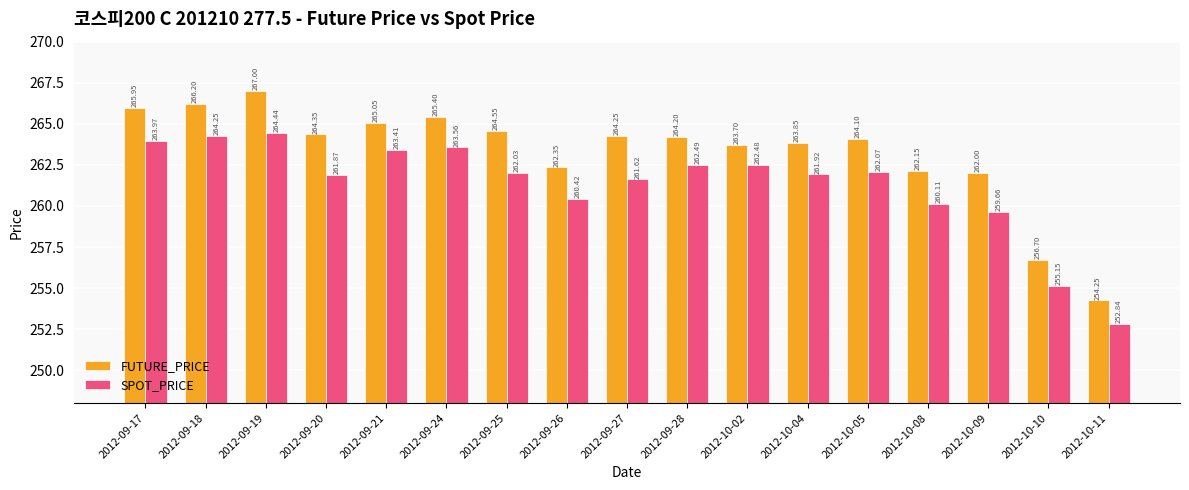

What is the spread (max minus min) of values at 2012-10-11?

1.4